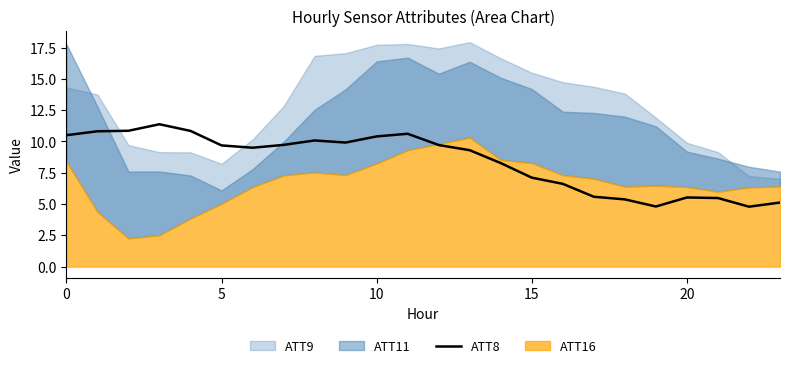

How many data points does each series have?

24